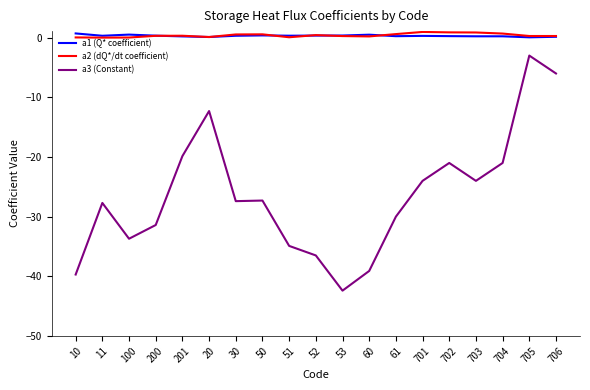

Where does the a3 (Constant) series first go above -27?

201